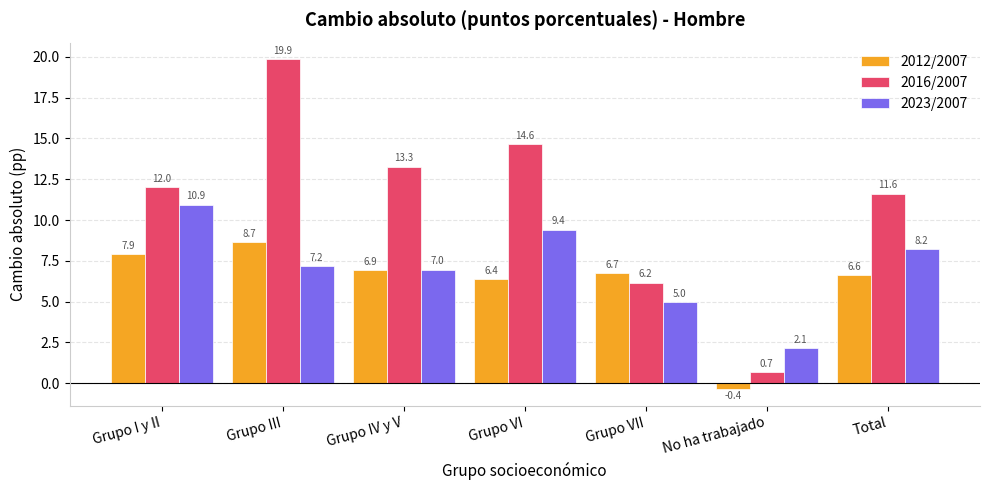

How many negative values does the 2012/2007 series have?

1